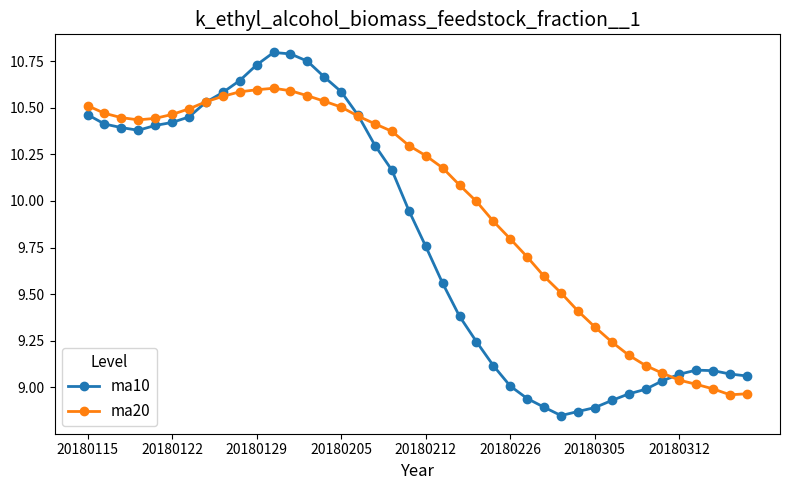

How many intersections are there between ma20 and ma10?

3